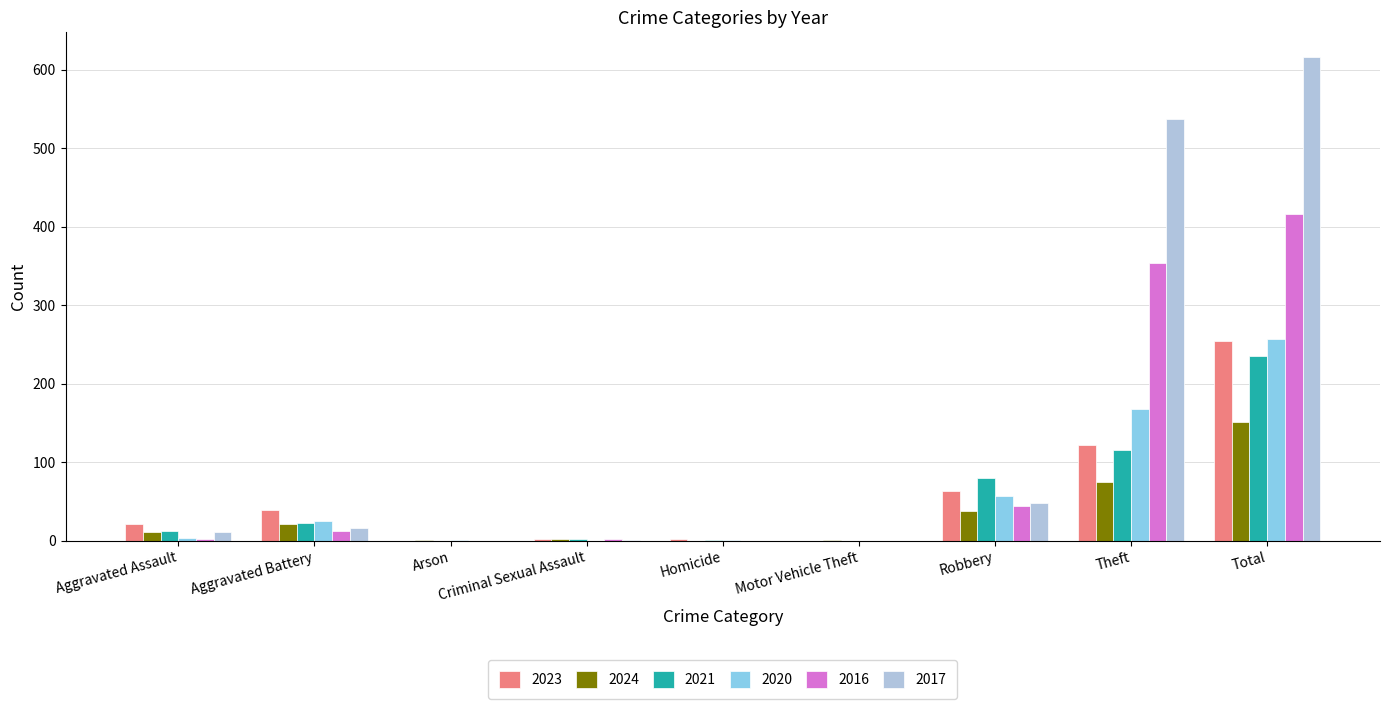

How many data points does each series have?

9